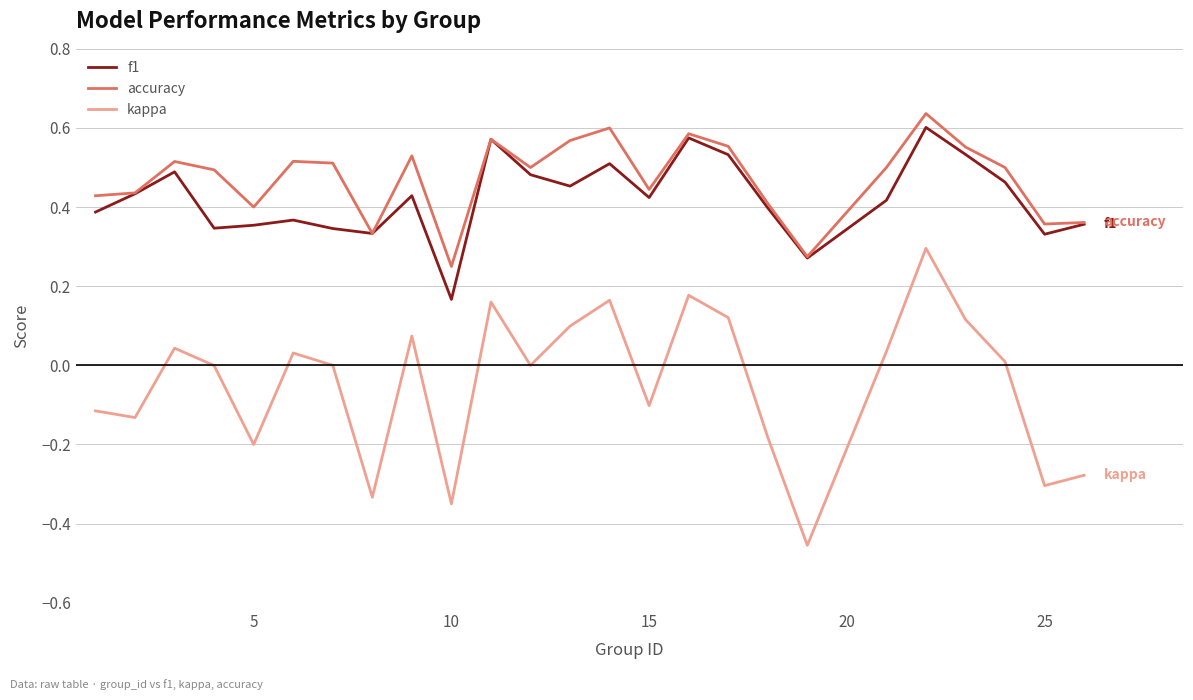

Does the chart have visible grid lines?

Yes